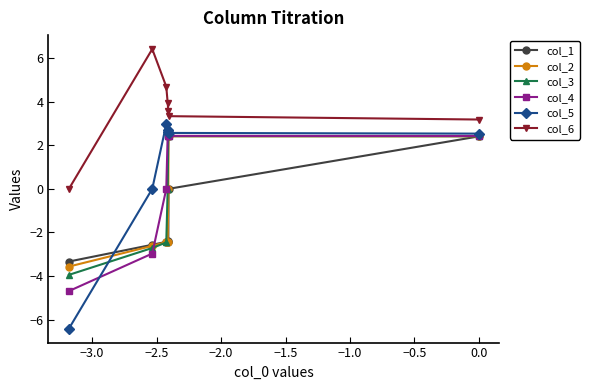

Which series has the widest spread of values?

col_5